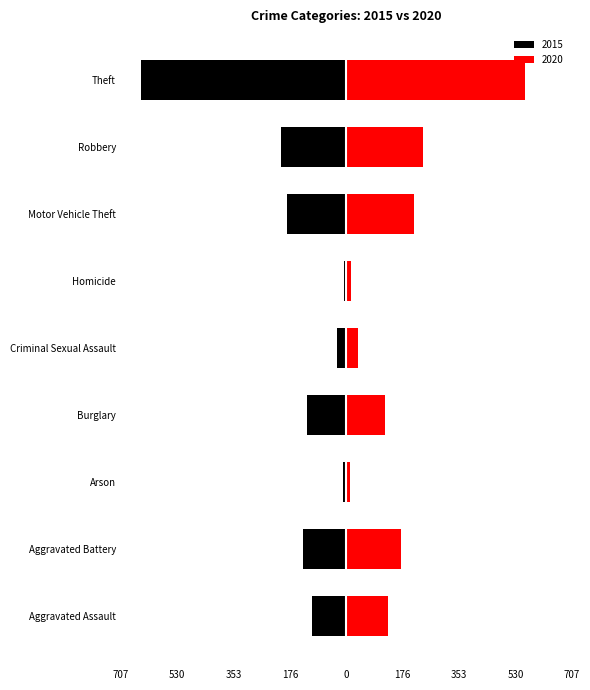

The 2015 series shows -14 at Homicide. True or false?

False